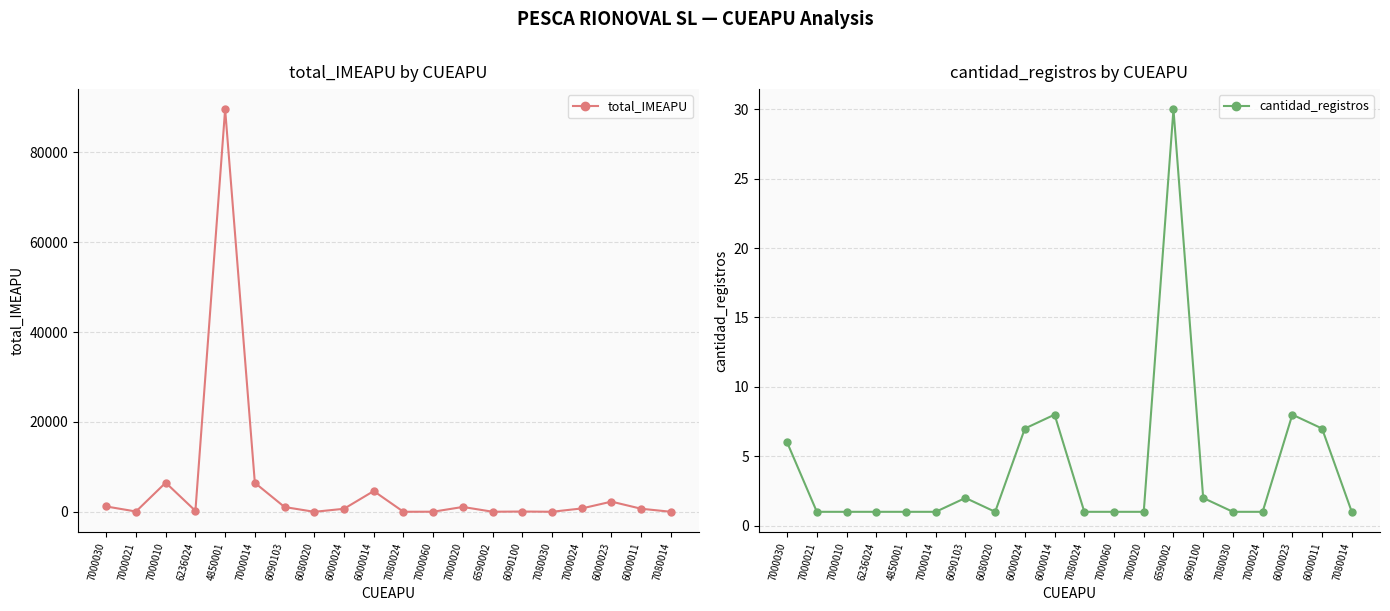

At how many categories does at least one series exceed 68081?

1